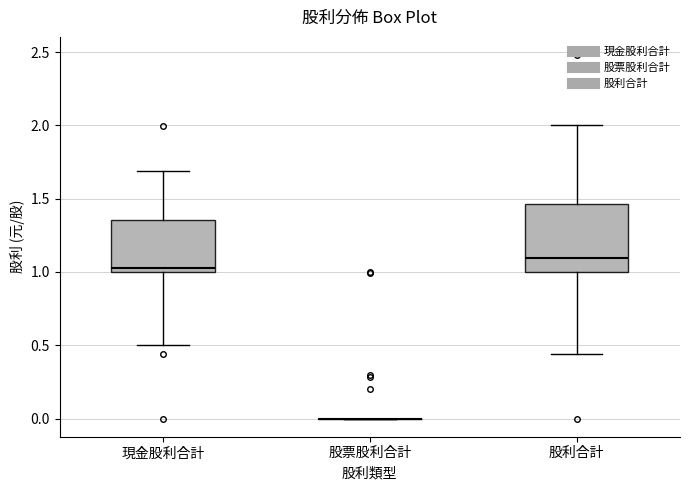

Reading left to right, transcribe this box plot: for each box, give where its median line is, the range the box spans, and where its two whiskers end, as read against the y-axis. The values are not printed on the chart, so give them approximately, as read against the axis.

現金股利合計: median 1.05, box 1.00 to 1.35, whiskers 0.50 to 1.70
股票股利合計: box collapsed to a line at 0.00, whiskers 0.00 to 0.00
股利合計: median 1.10, box 1.00 to 1.45, whiskers 0.45 to 2.00